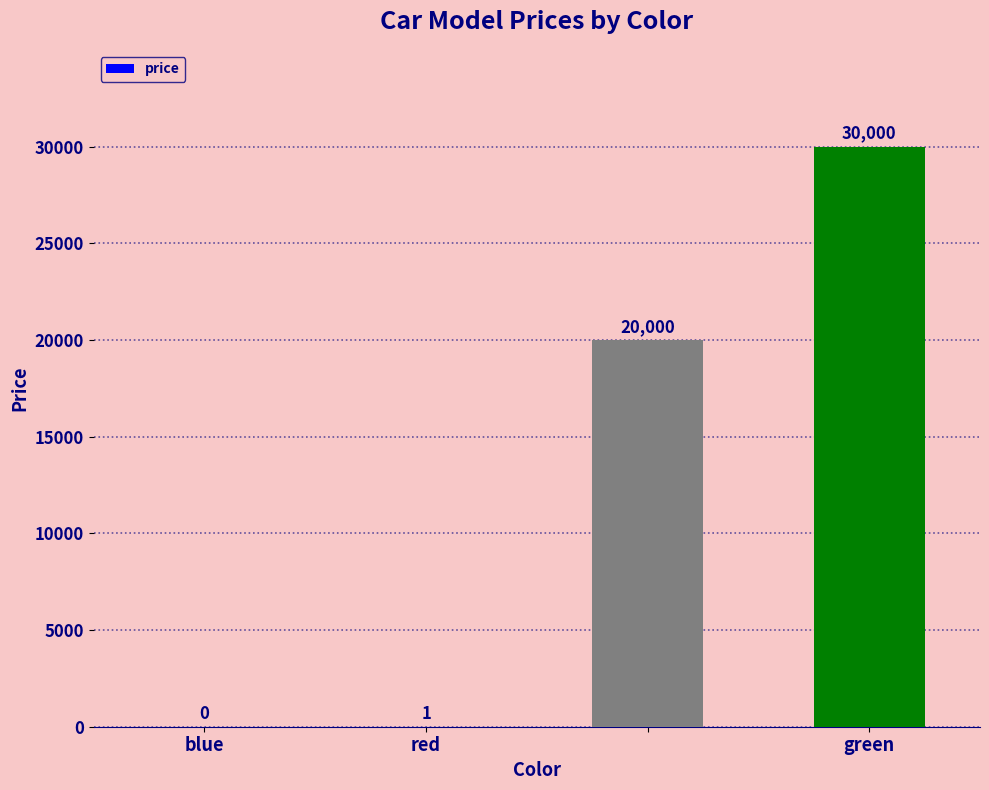

Count the number of data series in this chart.

1